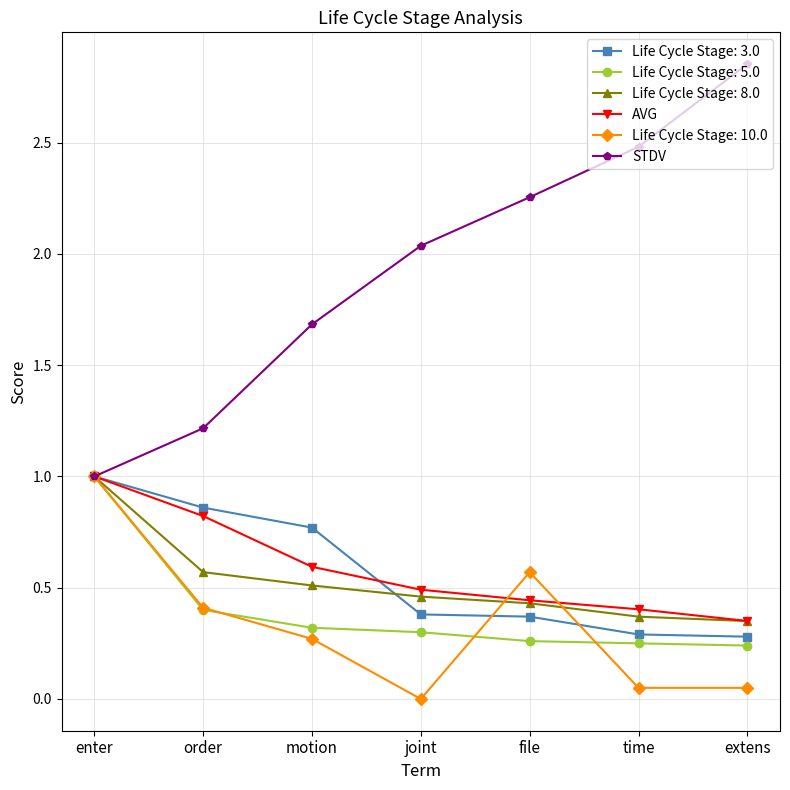

What is the minimum value shown in the chart?

0.0